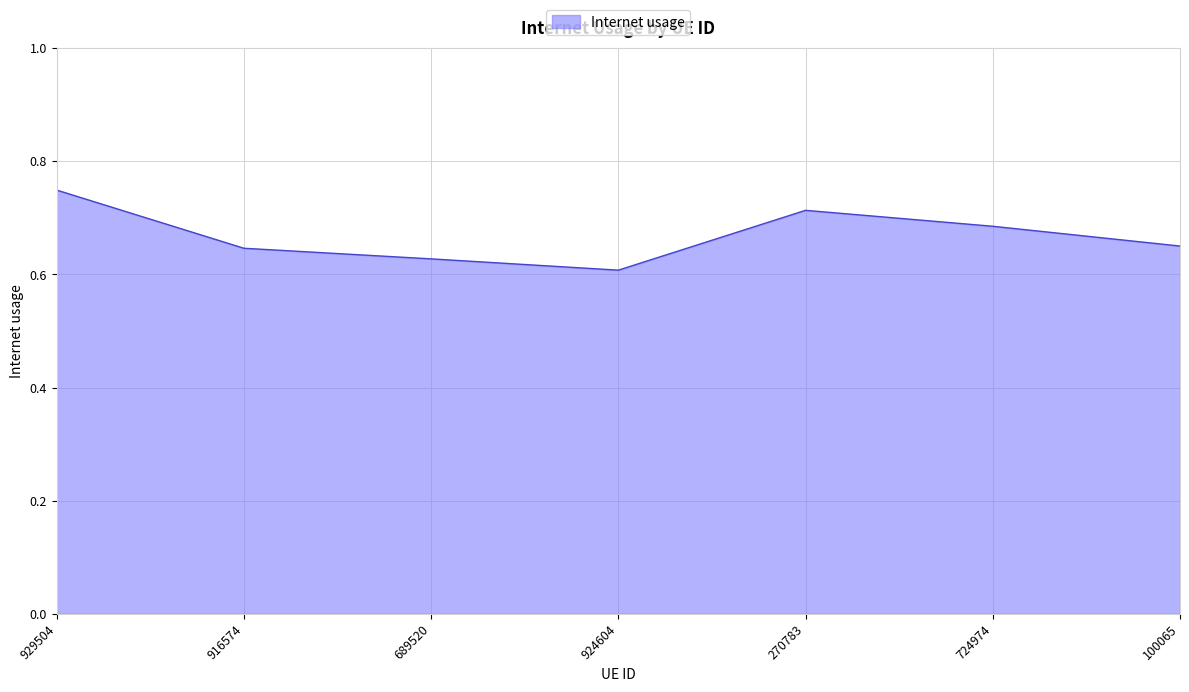

At which category does the chart reach its peak across all series?

929504